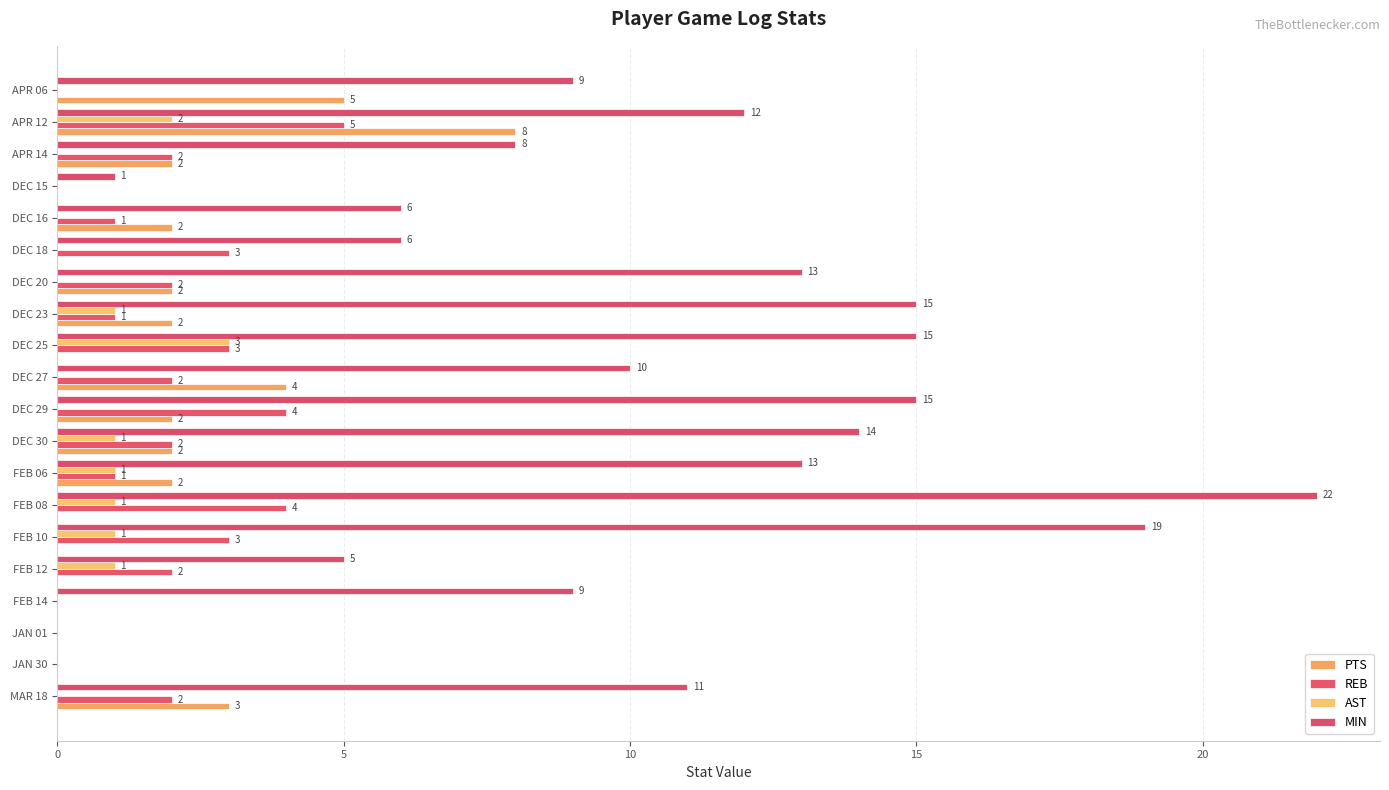

What is the label of the 10th bar from the right?

DEC 27